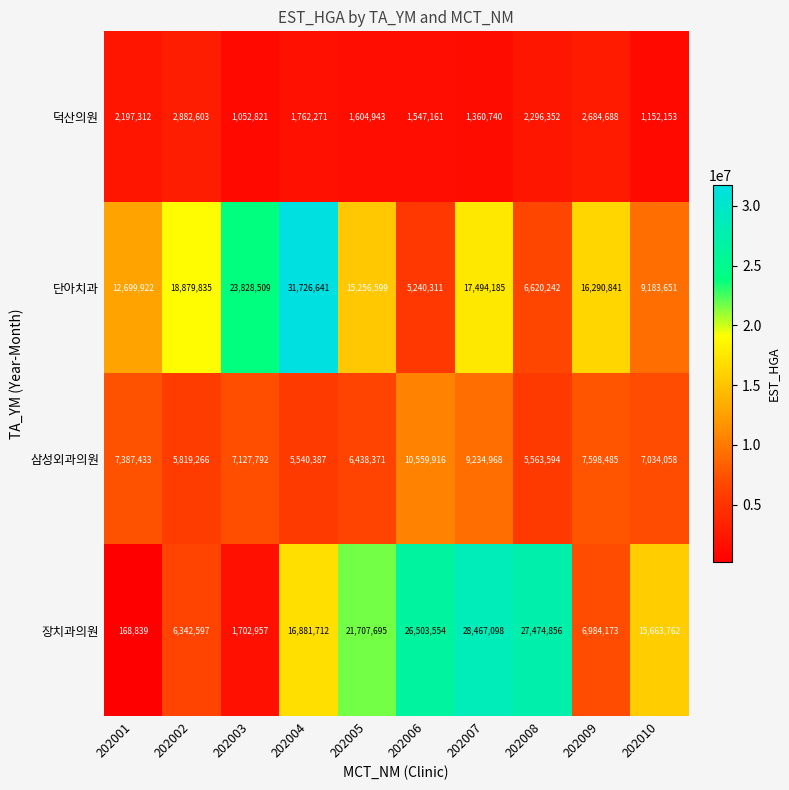

What is the maximum value for 장치과의원?

28467098